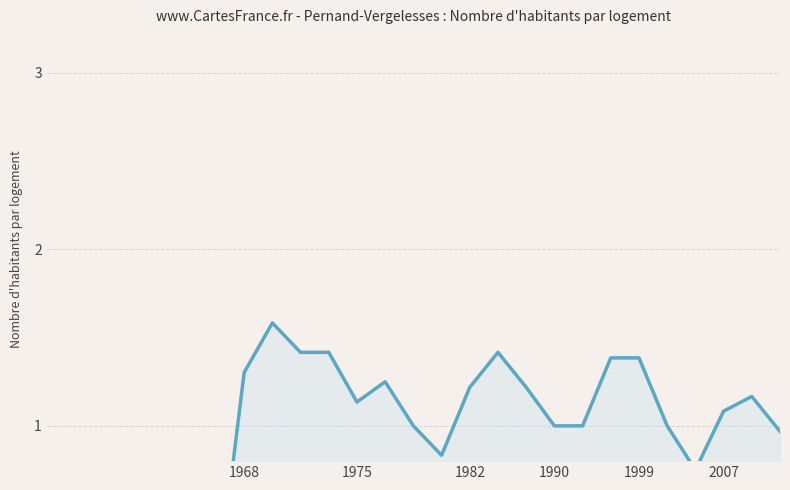

How many interior local valleys (lower than both neighbors) does the data have?

3